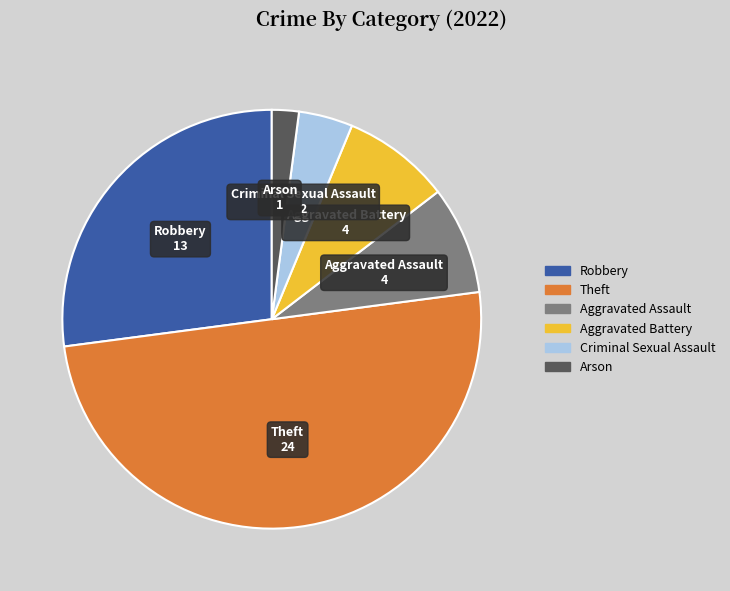

How many slices are in this pie chart?

6